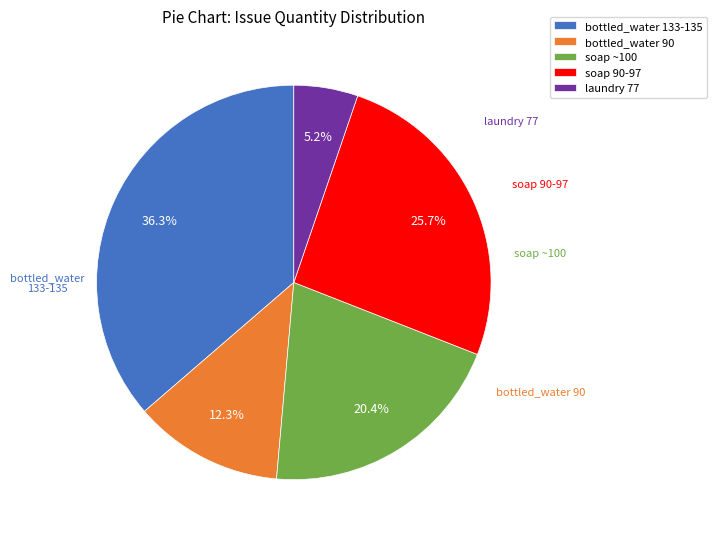

What is the total percentage of laundry 77 and soap 90-97?

30.9%